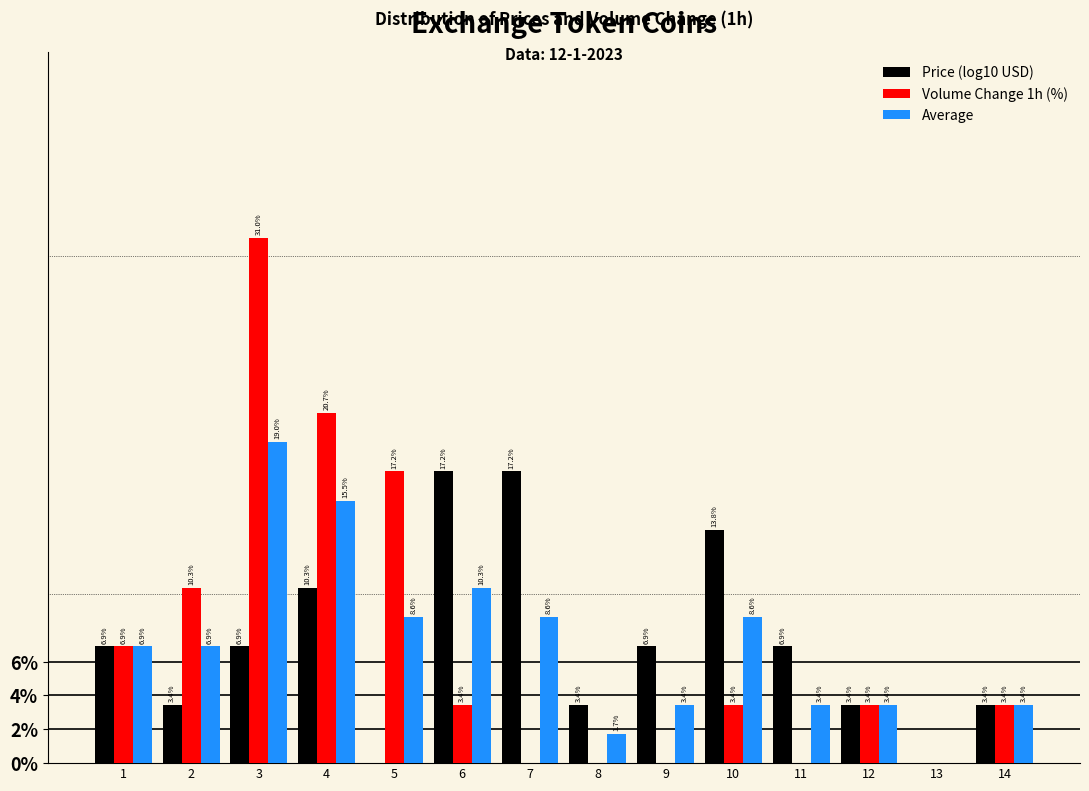

Does the chart contain stacked bars?

No